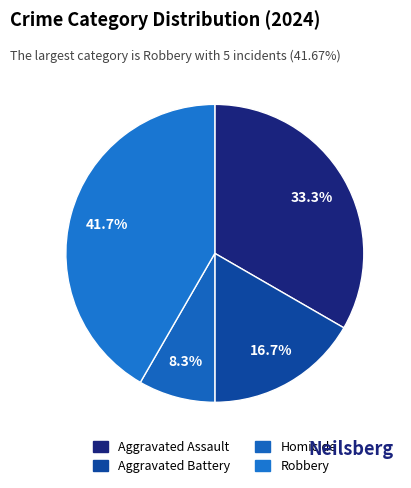

How many slices are in this pie chart?

4